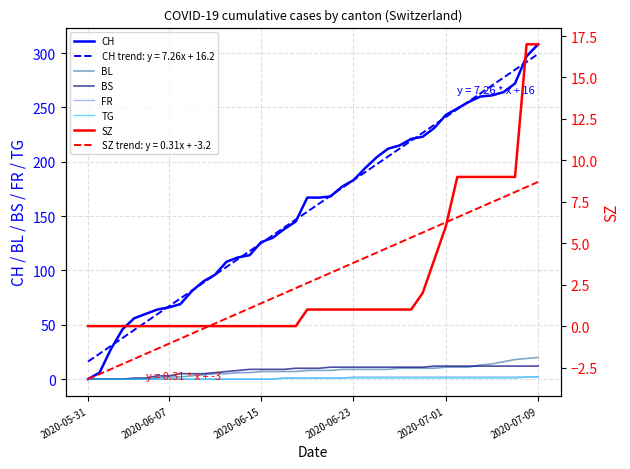

What is the label of the 4th point from the left?

2020-06-23